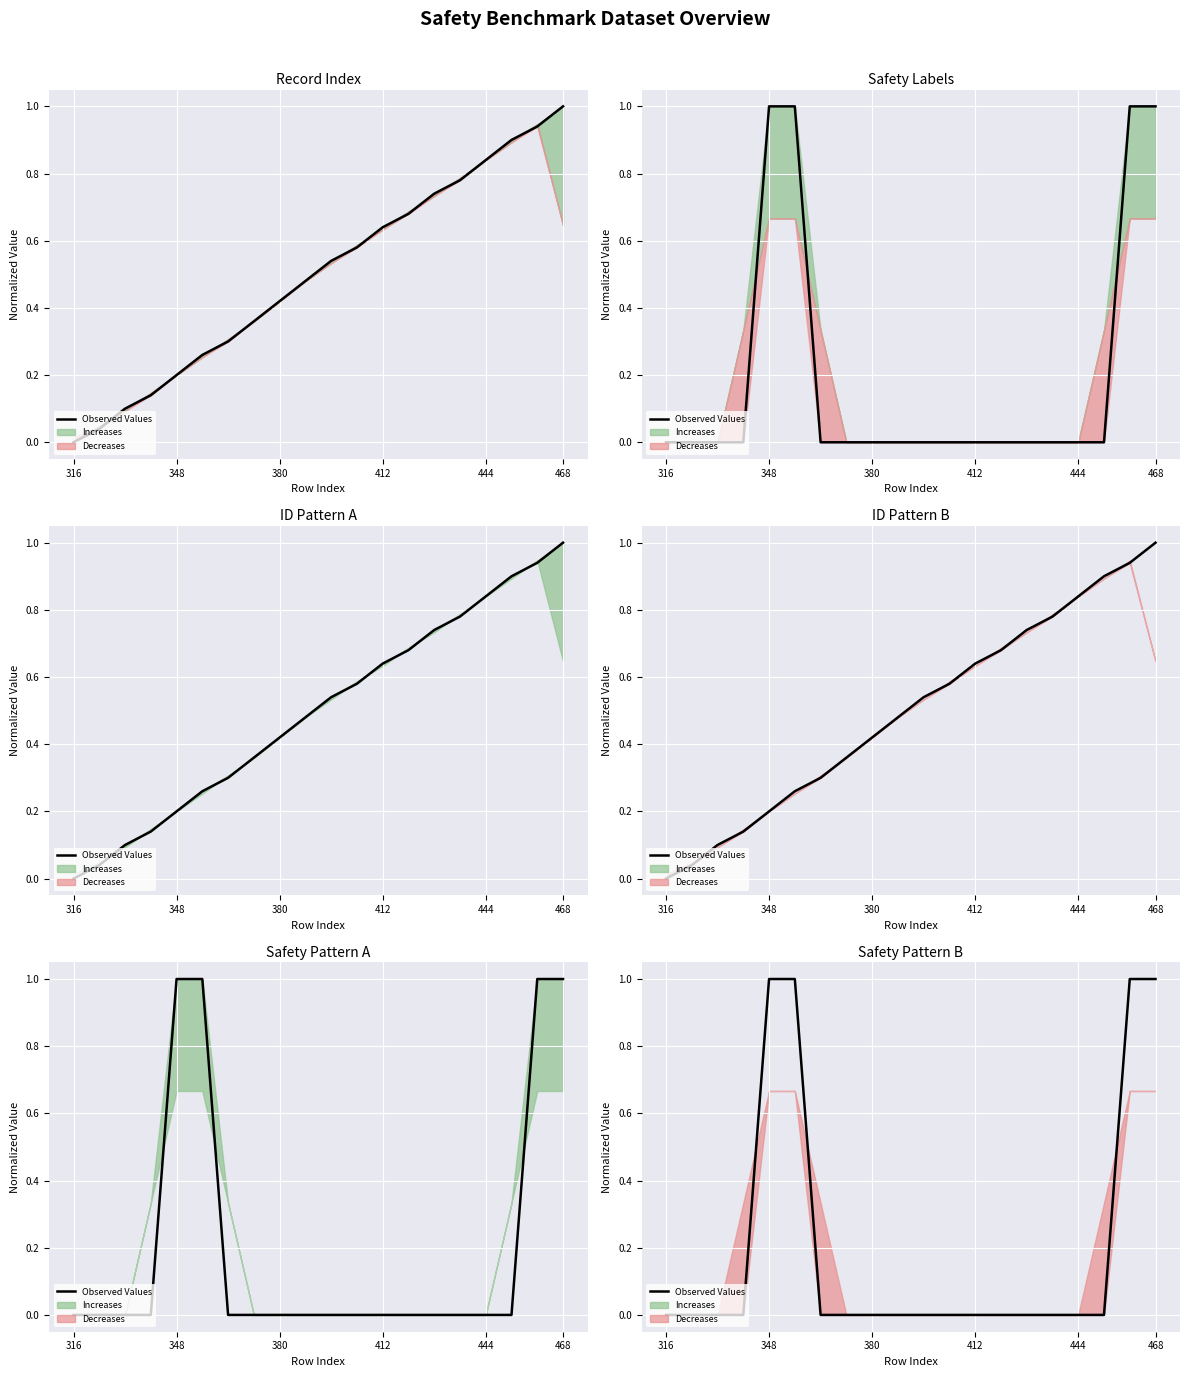

At which label is the value closest to 0?

316